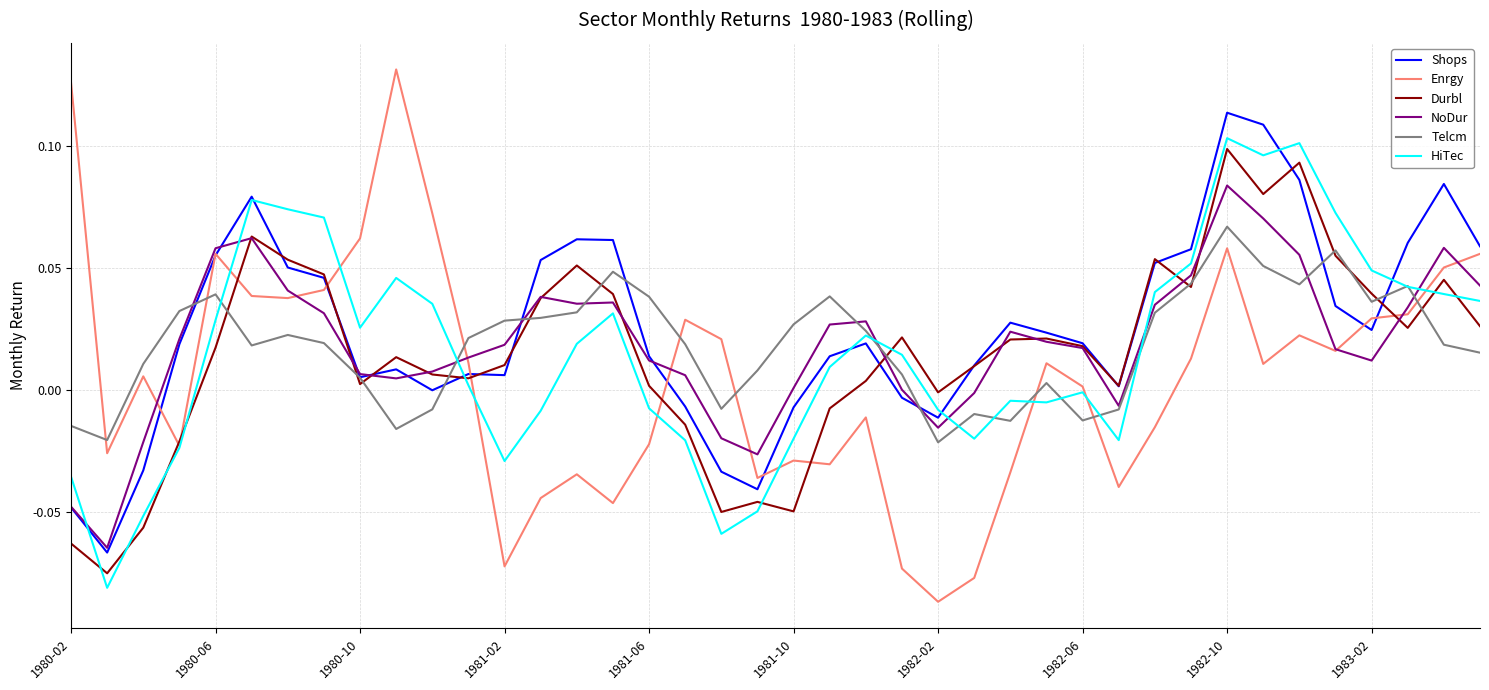

Which series ends up on top after the final intersection of HiTec and Durbl?

HiTec